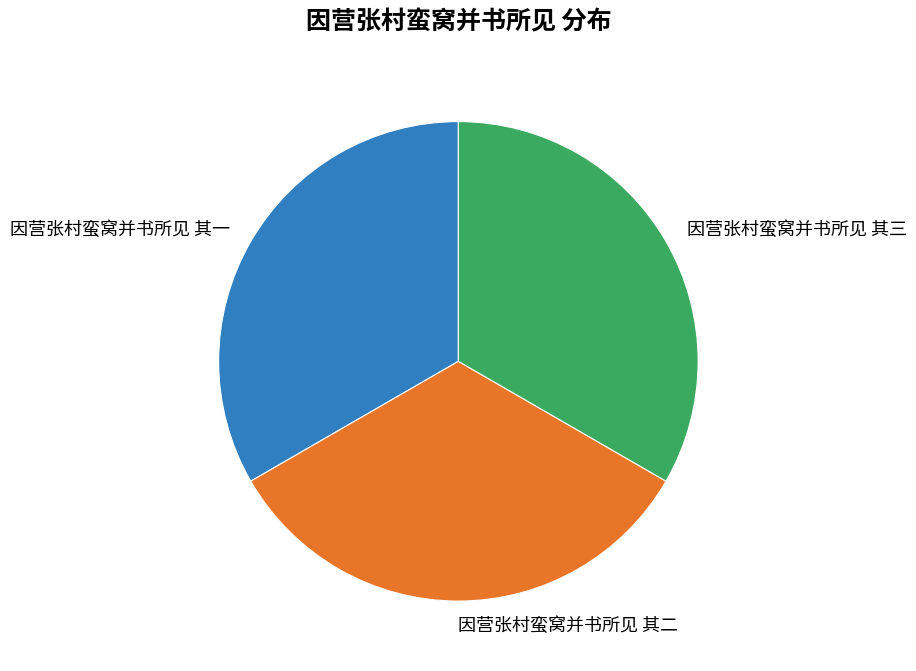

What is the ratio of the value at 因营张村蛮窝并书所见 其一 to the value at 因营张村蛮窝并书所见 其二?

1.0